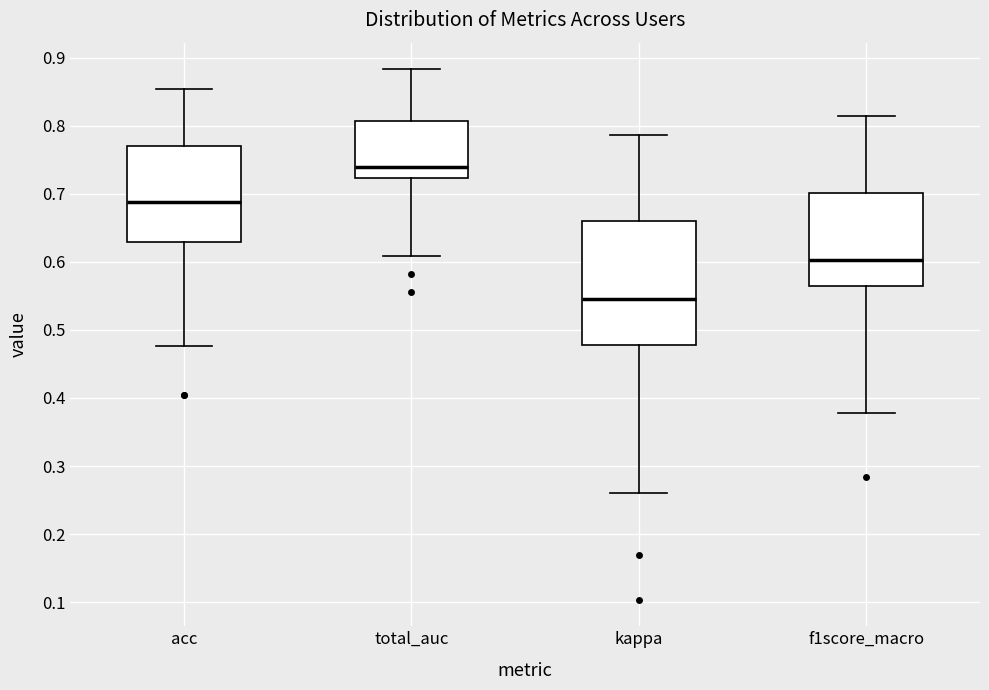

Reading left to right, read every box against the y-axis: the position of its median line, the range the box covers, and the ends of its whiskers. The values are not printed on the chart, so give them approximately, as read against the axis.

acc: median 0.69, box 0.63 to 0.77, whiskers 0.48 to 0.85
total_auc: median 0.74, box 0.72 to 0.81, whiskers 0.61 to 0.88
kappa: median 0.54, box 0.48 to 0.66, whiskers 0.26 to 0.79
f1score_macro: median 0.60, box 0.56 to 0.70, whiskers 0.38 to 0.81